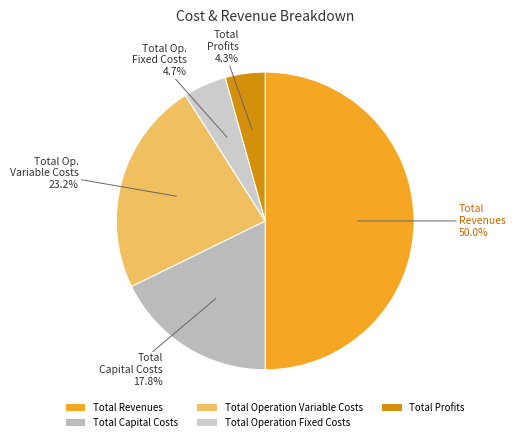

The Total Operation Fixed Costs slice represents 5% of the pie. True or false?

True